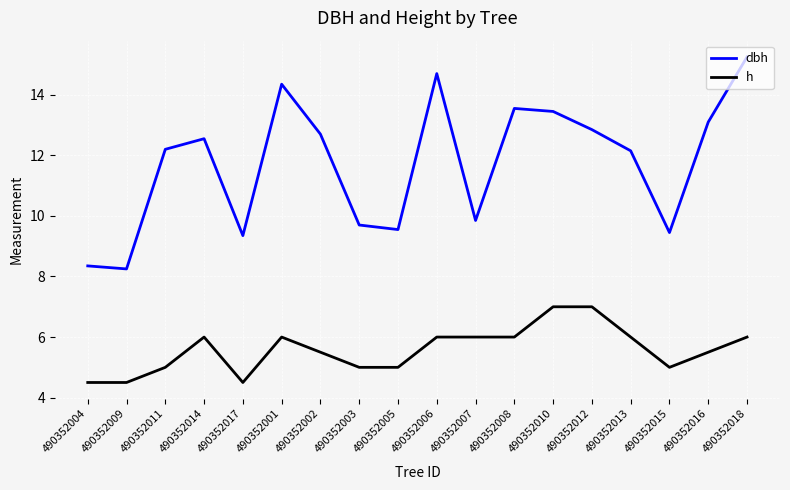

At 490352013, list the series in order from smallest to largest.

h, dbh